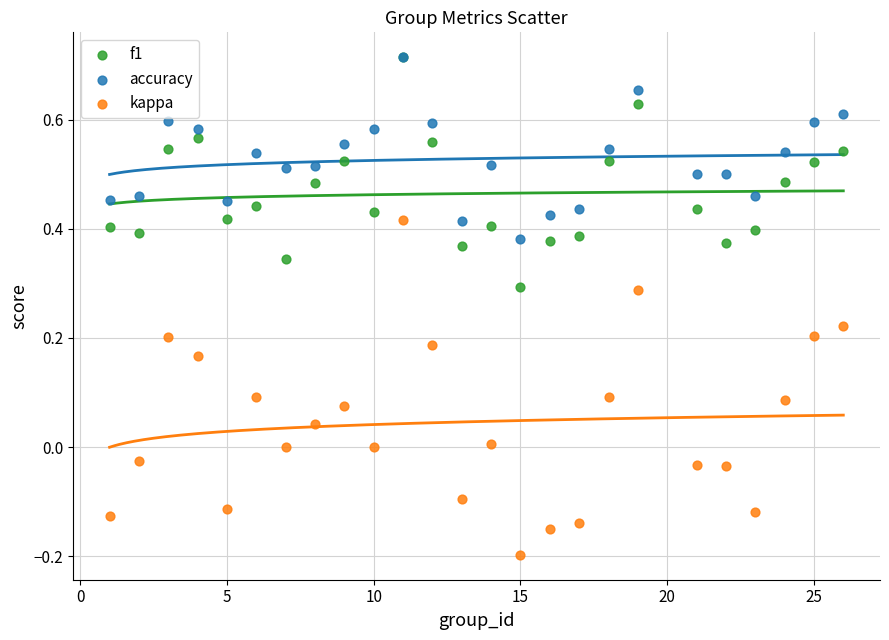

Which series contains the lowest Y value?

kappa